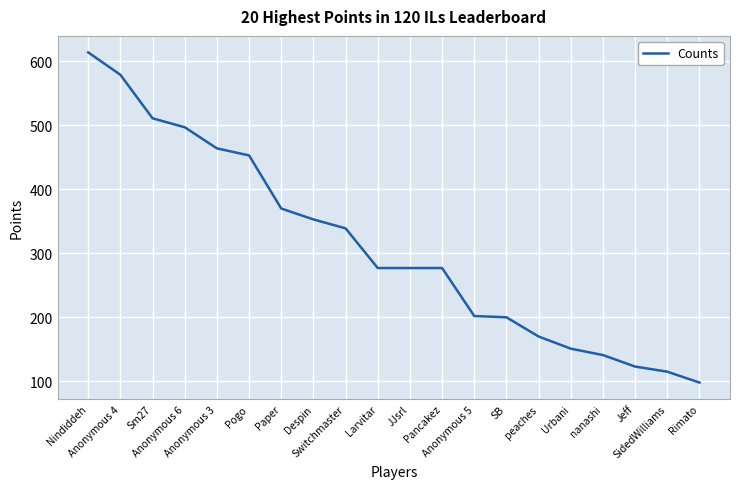

What is the difference between the values at SB and Paper?

170